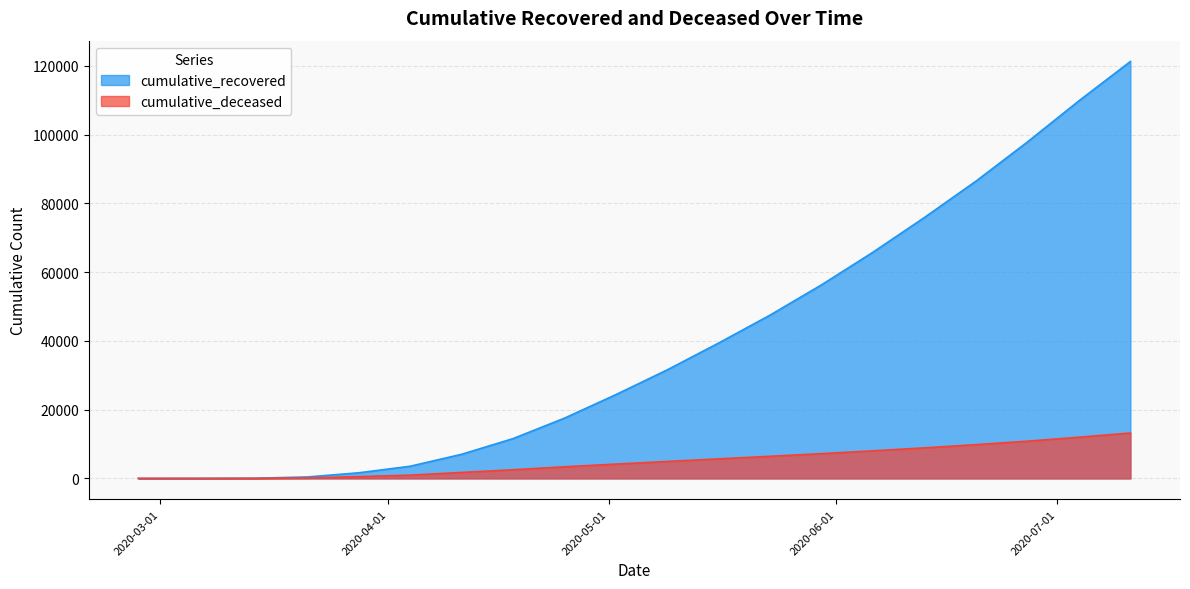

List the series in order of their overall mean, highest first.

cumulative_recovered, cumulative_deceased